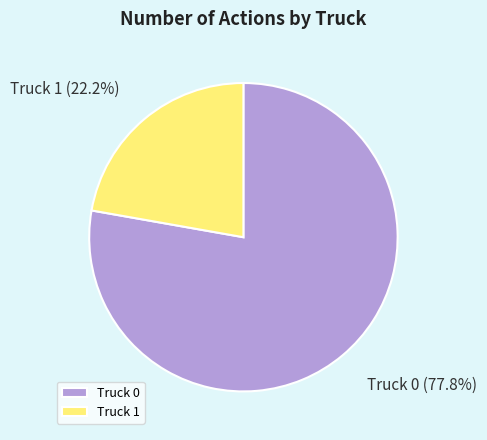

The Truck 0 slice represents 78% of the pie. True or false?

True